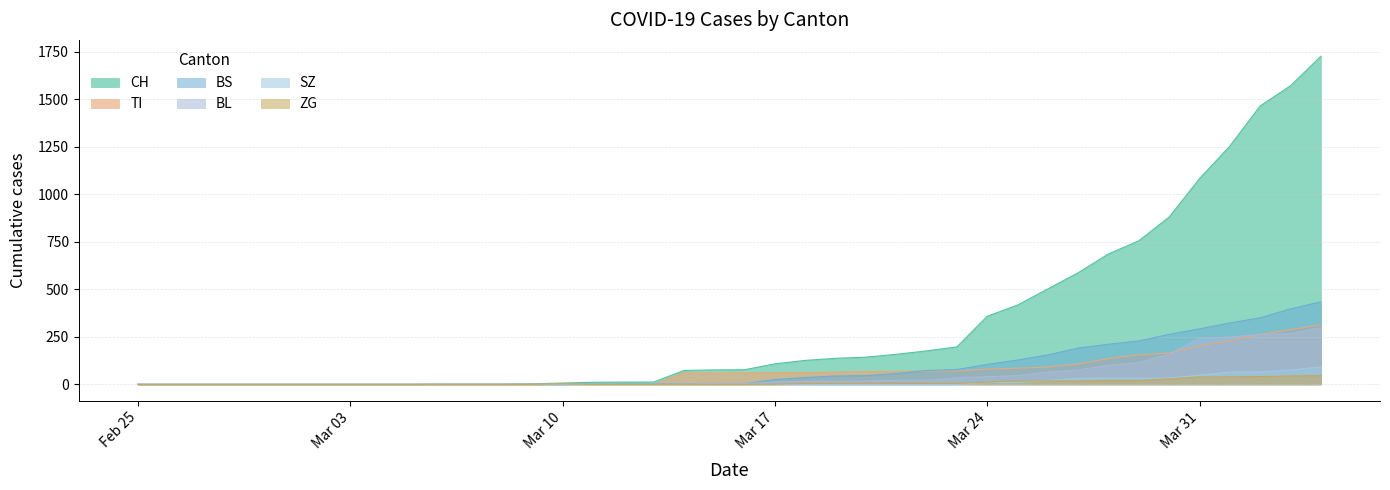

True or false: BS and CH intersect in this chart.

False